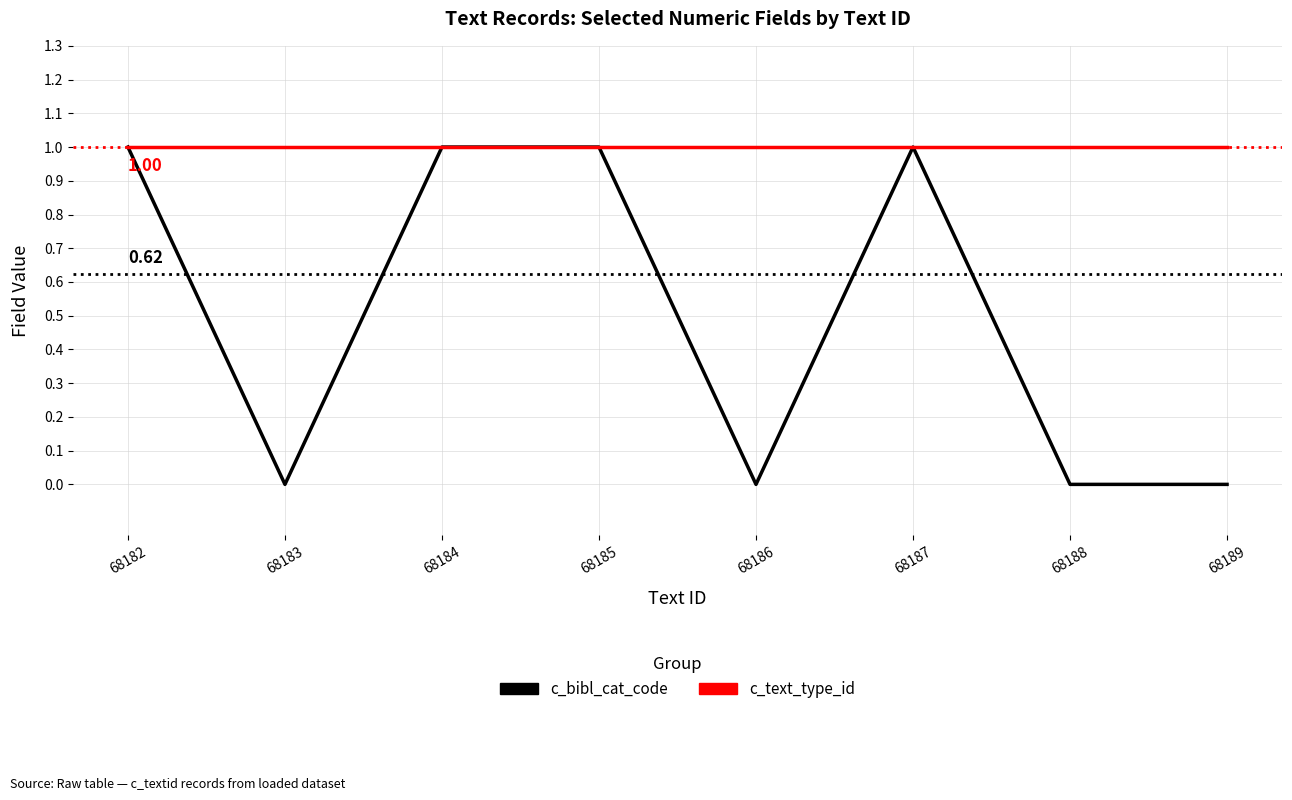

Between 68185 and 68186, which series saw the biggest shift?

c_bibl_cat_code